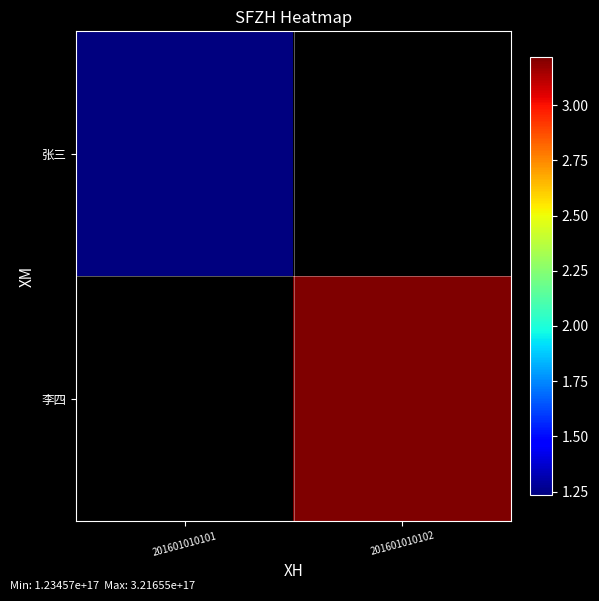

What is the maximum value shown in the chart?

321654654321546560.0